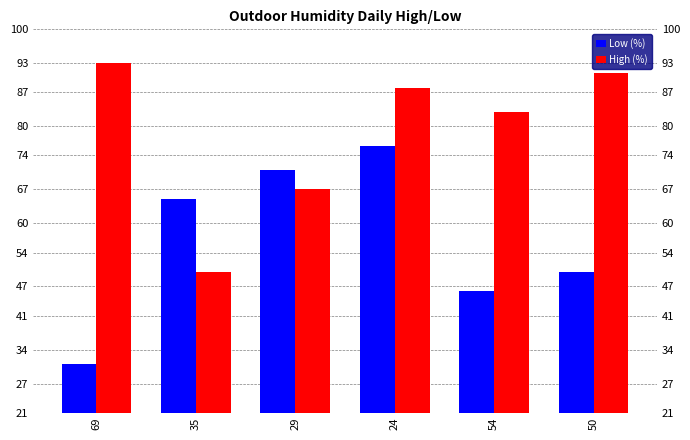

What is the highest value of the High (%) series?

93